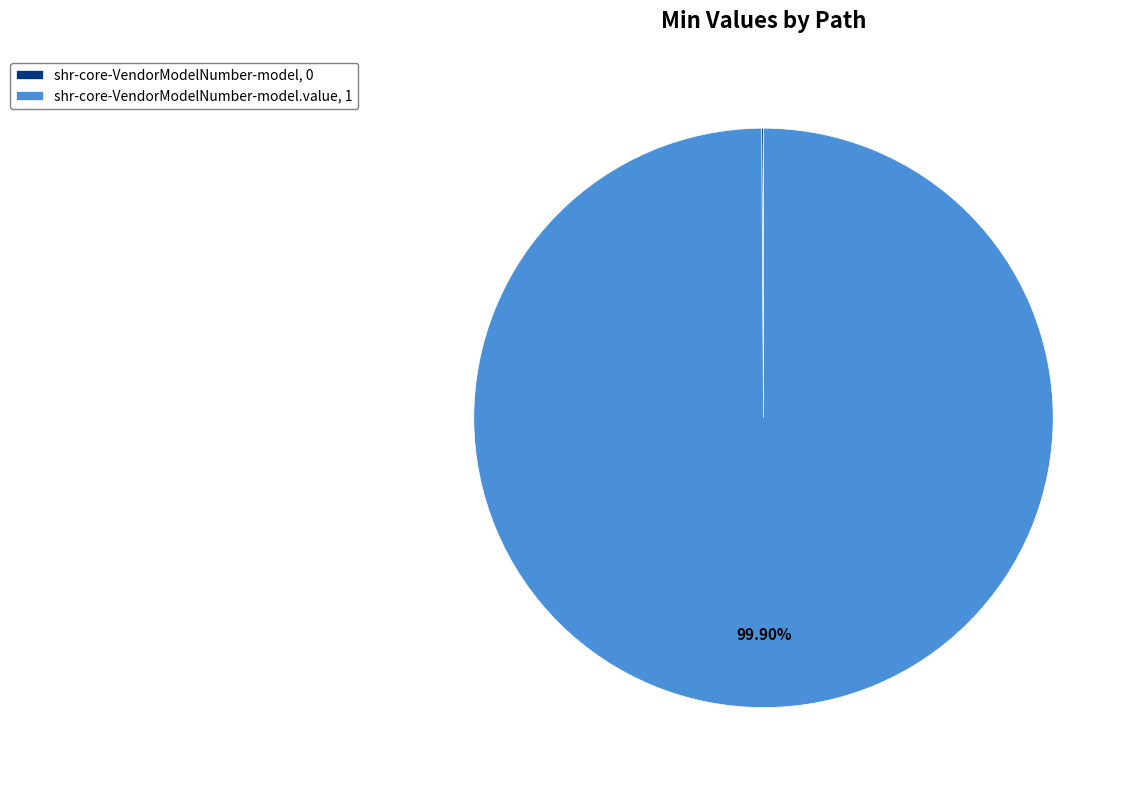

Does any single category account for the majority?

Yes